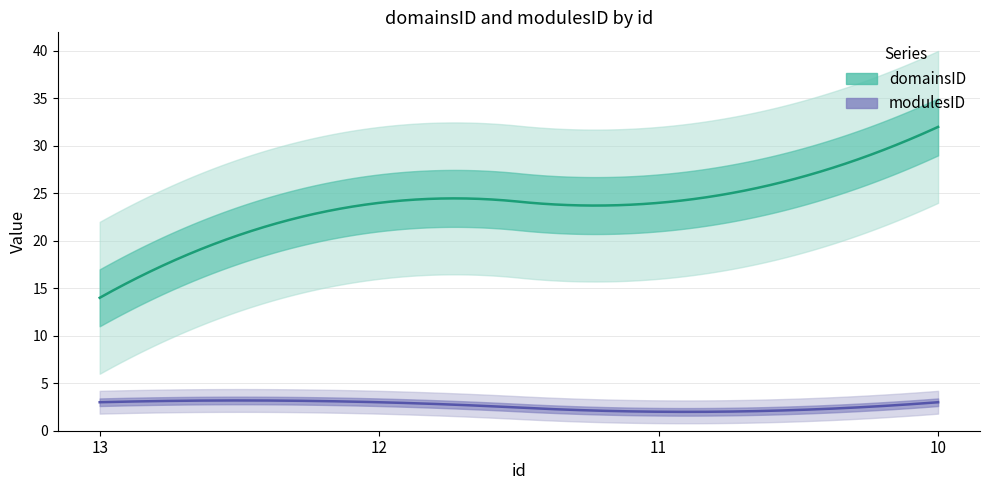

Which series has the widest spread of values?

domainsID